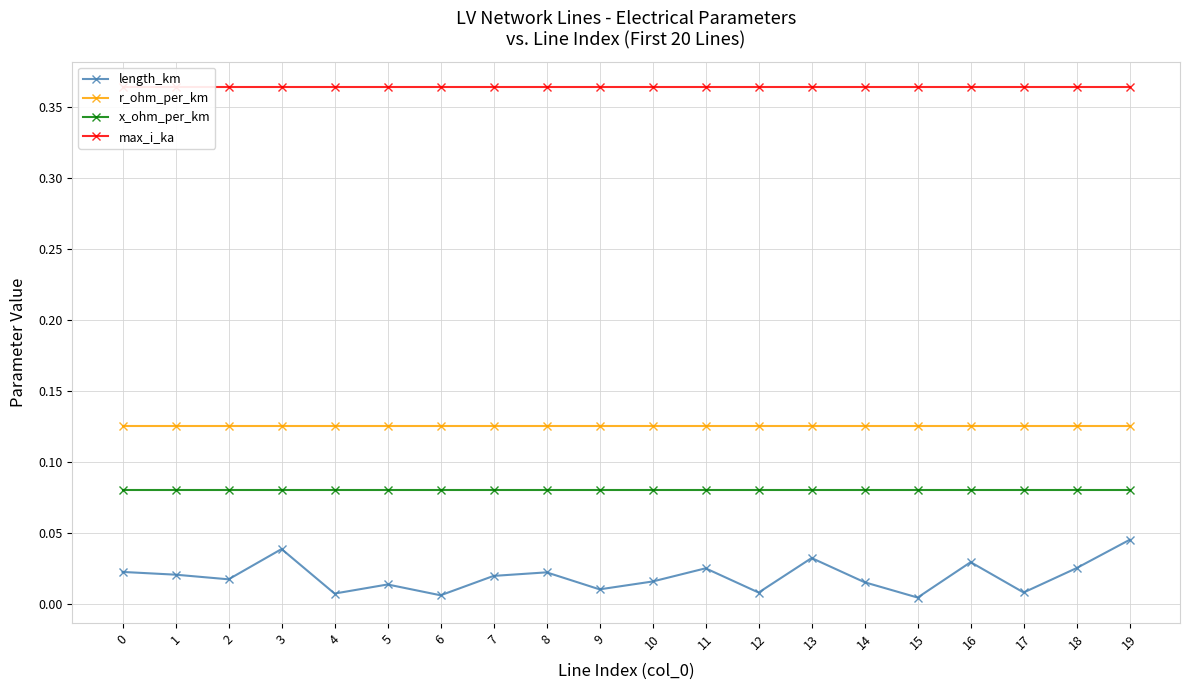

The max_i_ka series shows 0.4 at 13. True or false?

True